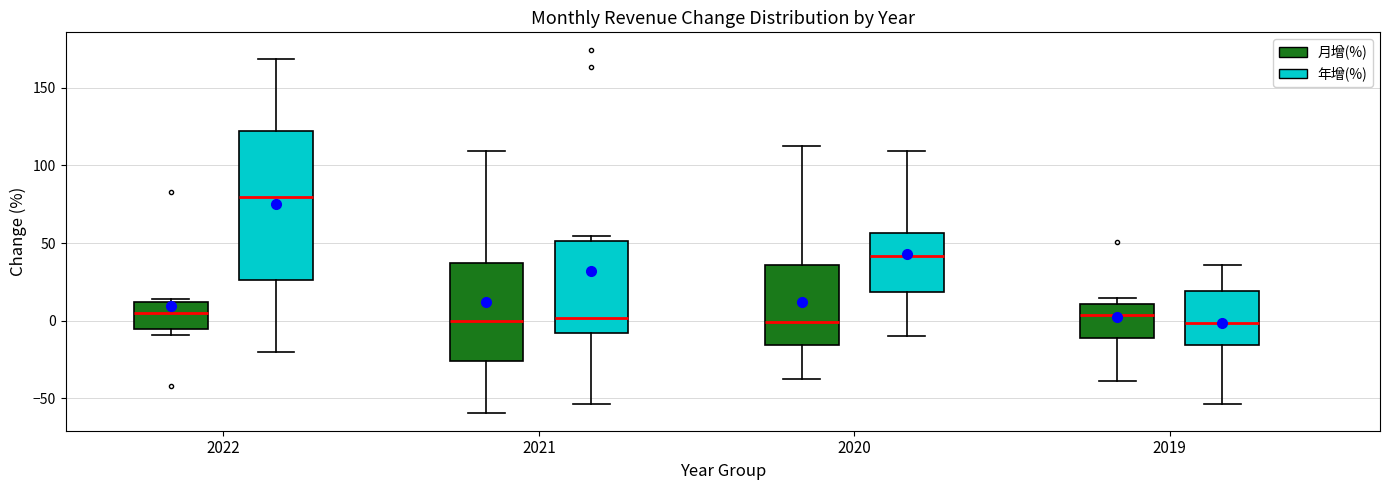

Where is the lower edge of the box for 2020 (月增(%)) on the y-axis? The values are not printed on the chart, so give them approximately, as read against the axis.

-15